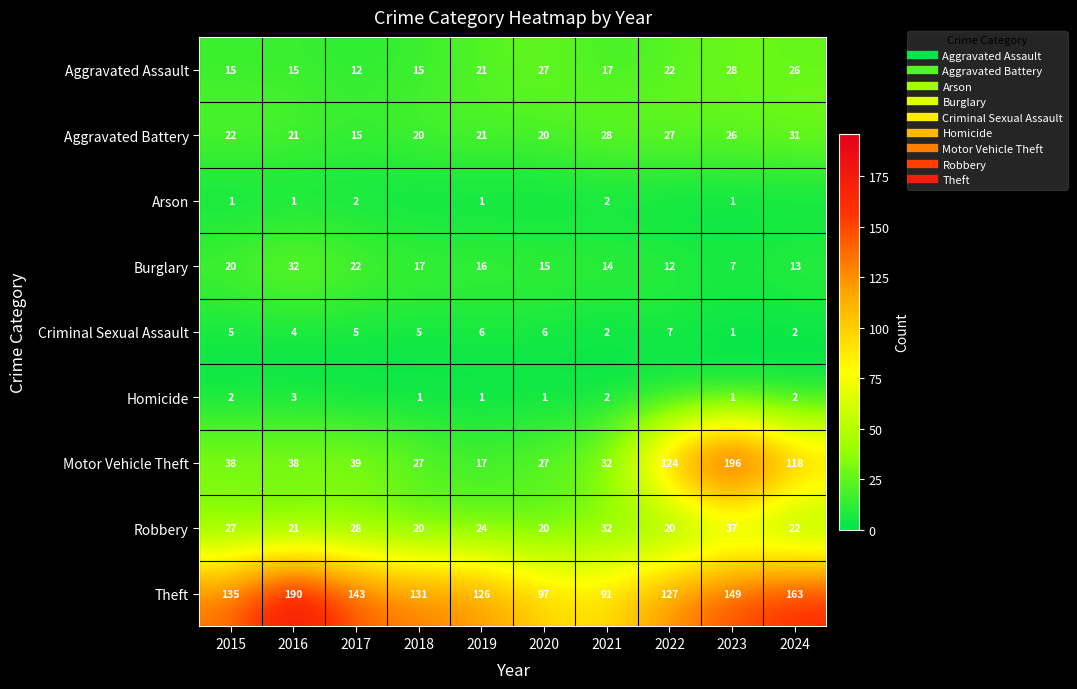

Rank the series by their maximum value, from lowest to highest.

Arson, Homicide, Criminal Sexual Assault, Aggravated Assault, Aggravated Battery, Burglary, Robbery, Theft, Motor Vehicle Theft